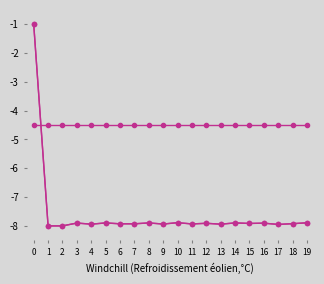

What is the total value across all series at 17?

-20.4